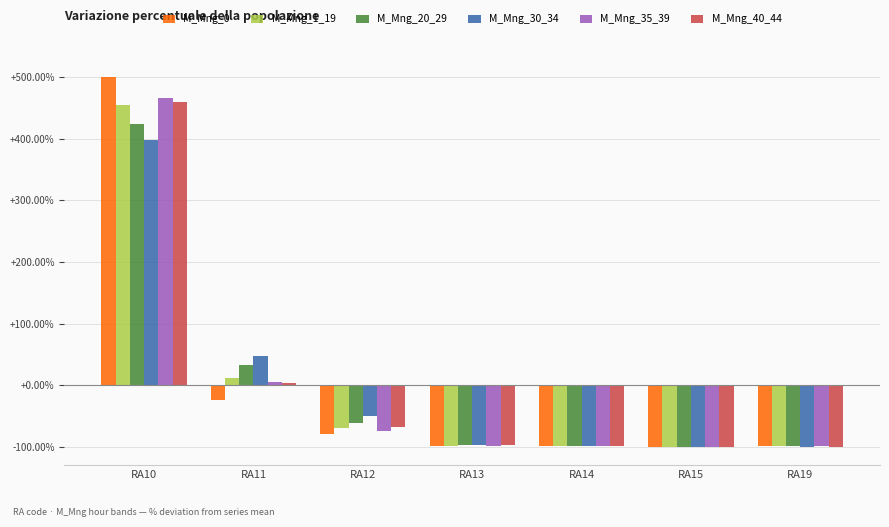

Is the value of M_Mng_35_39 at RA19 greater than the value of M_Mng_0 at RA11?

No